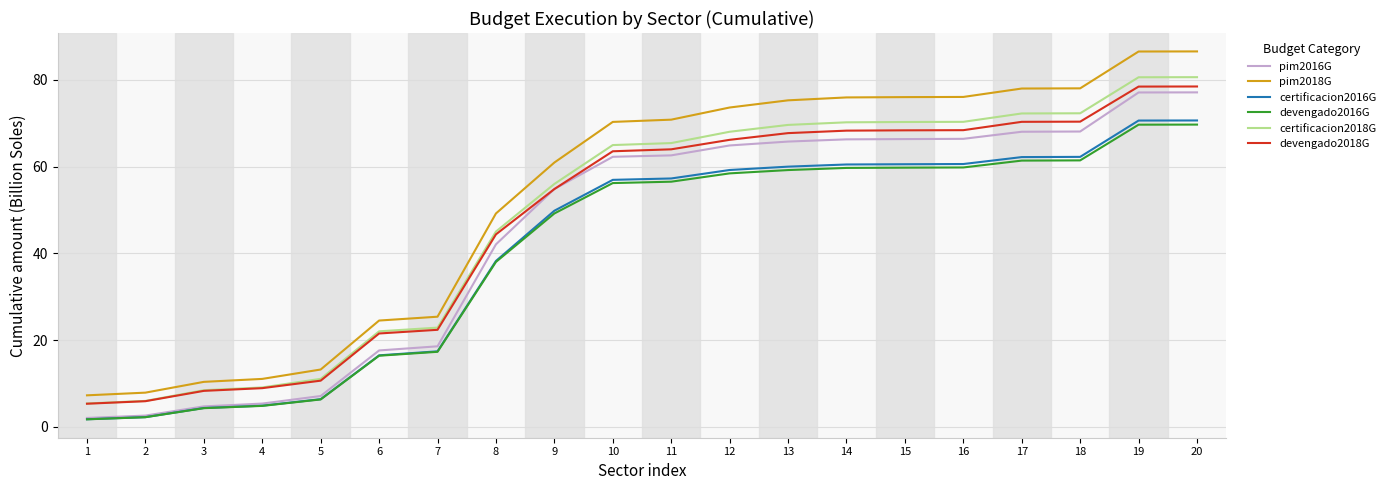

True or false: pim2018G and certificacion2016G intersect in this chart.

False